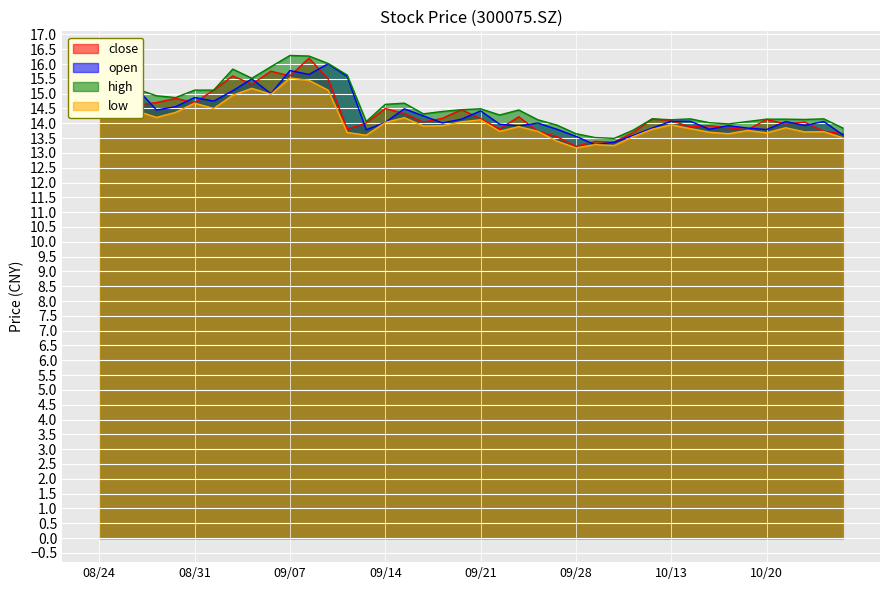

What is the lowest value of the low series?

13.2